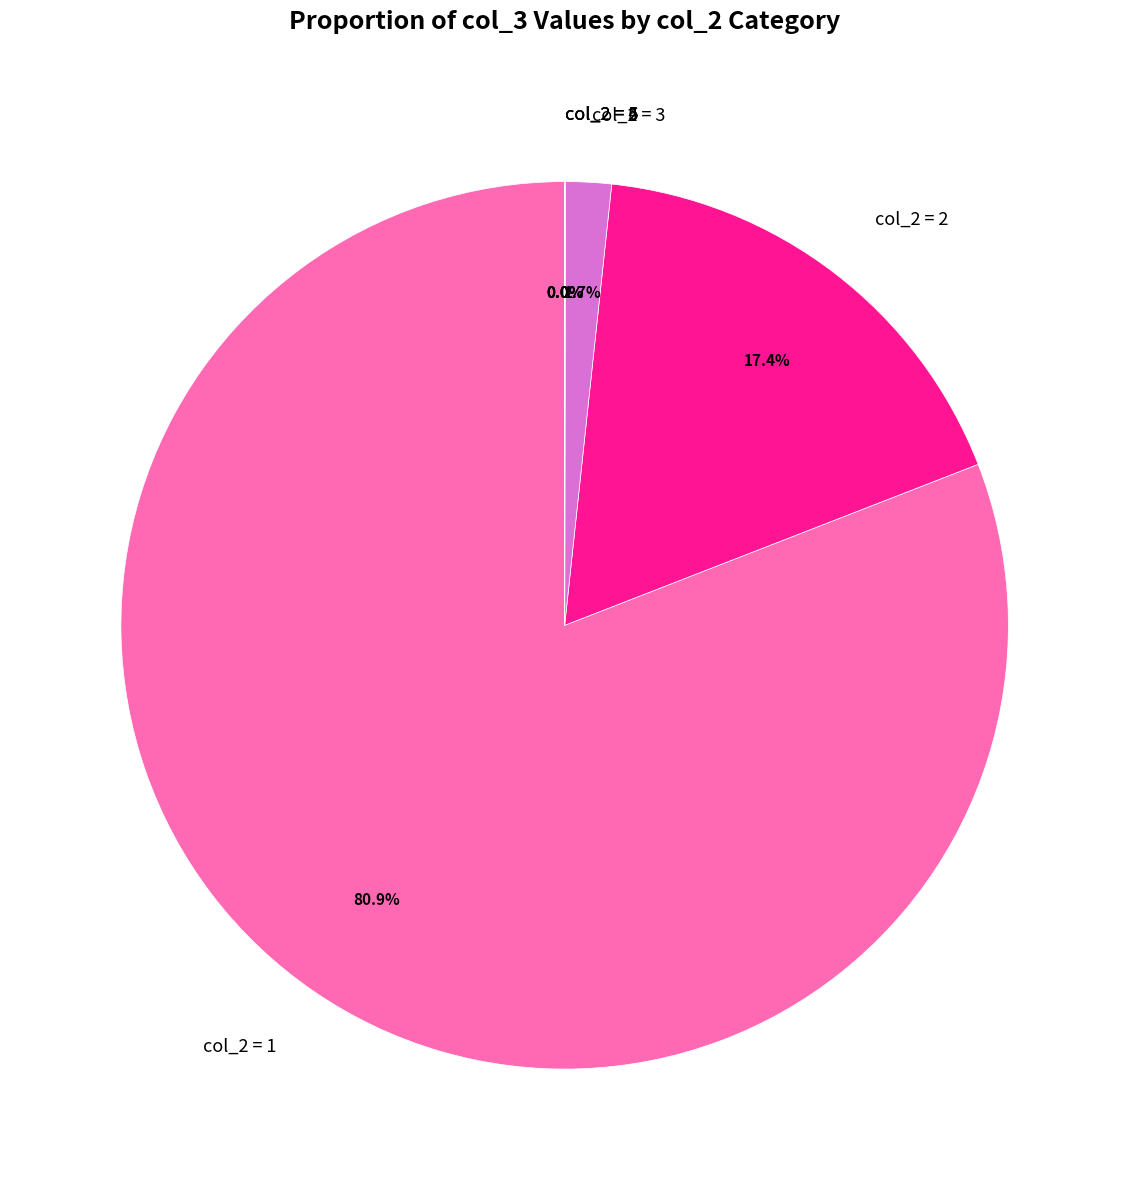

Which category has the biggest portion of the pie?

col_2 = 1